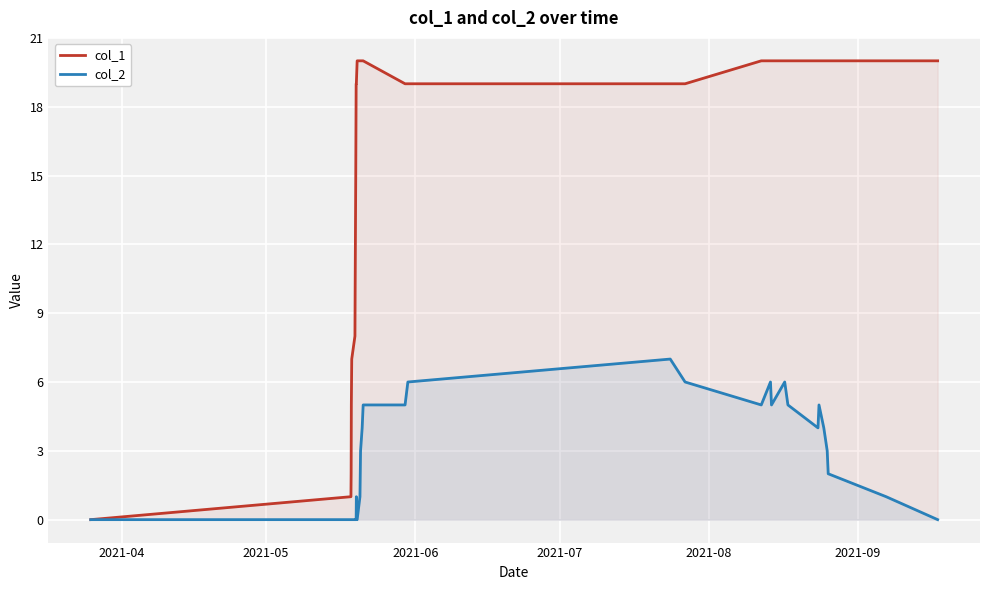

What is the maximum value for col_1?

20